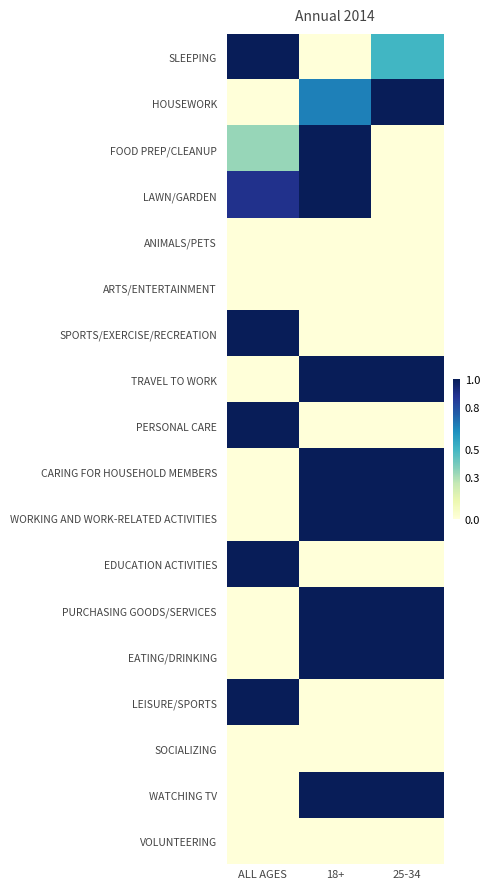

Reading left to right, list all the values displayed in this chart.

SLEEPING: ALL AGES=1.0	18+=0.0	25-34=0.5
HOUSEWORK: ALL AGES=0.0	18+=0.7	25-34=1.0
FOOD PREP/CLEANUP: ALL AGES=0.3	18+=1.0	25-34=0.0
LAWN/GARDEN: ALL AGES=0.9	18+=1.0	25-34=0.0
ANIMALS/PETS: ALL AGES=0.0	18+=0.0	25-34=0.0
ARTS/ENTERTAINMENT: ALL AGES=0.0	18+=0.0	25-34=0.0
SPORTS/EXERCISE/RECREATION: ALL AGES=1.0	18+=0.0	25-34=0.0
TRAVEL TO WORK: ALL AGES=0.0	18+=1.0	25-34=1.0
PERSONAL CARE: ALL AGES=1.0	18+=0.0	25-34=0.0
CARING FOR HOUSEHOLD MEMBERS: ALL AGES=0.0	18+=1.0	25-34=1.0
WORKING AND WORK-RELATED ACTIVITIES: ALL AGES=0.0	18+=1.0	25-34=1.0
EDUCATION ACTIVITIES: ALL AGES=1.0	18+=0.0	25-34=0.0
PURCHASING GOODS/SERVICES: ALL AGES=0.0	18+=1.0	25-34=1.0
EATING/DRINKING: ALL AGES=0.0	18+=1.0	25-34=1.0
LEISURE/SPORTS: ALL AGES=1.0	18+=0.0	25-34=0.0
SOCIALIZING: ALL AGES=0.0	18+=0.0	25-34=0.0
WATCHING TV: ALL AGES=0.0	18+=1.0	25-34=1.0
VOLUNTEERING: ALL AGES=0.0	18+=0.0	25-34=0.0